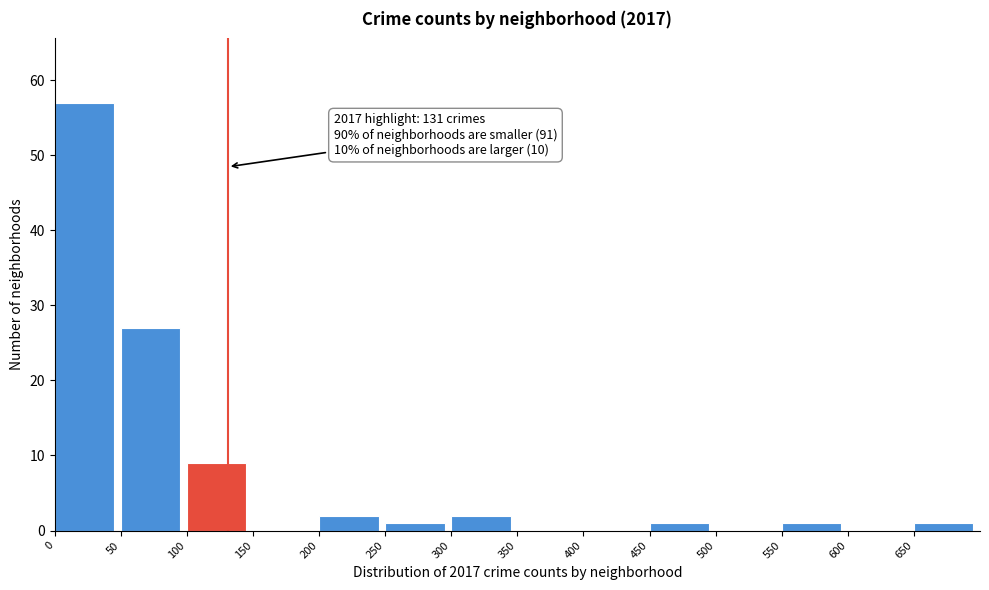

Over which range of the x-axis is the bar tallest?

0 to 50